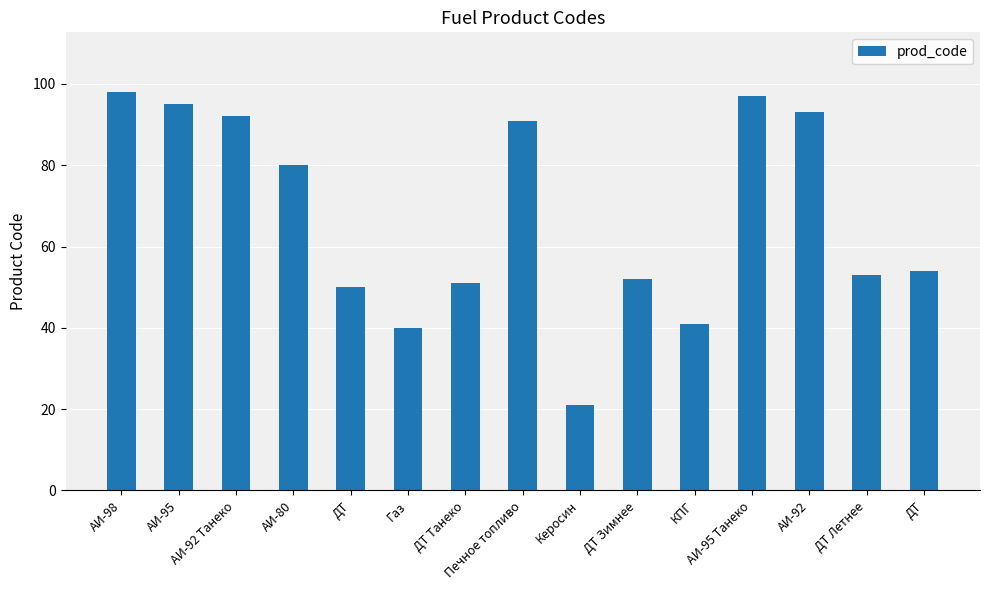

What is the ratio of the value at ДТ to the value at АИ-92?

0.5